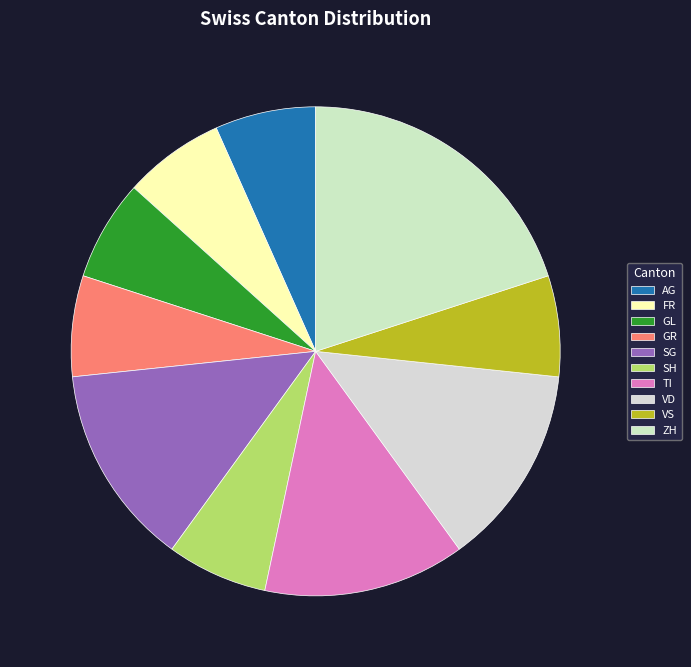

What percentage is the TI slice, to the nearest percent?

13%